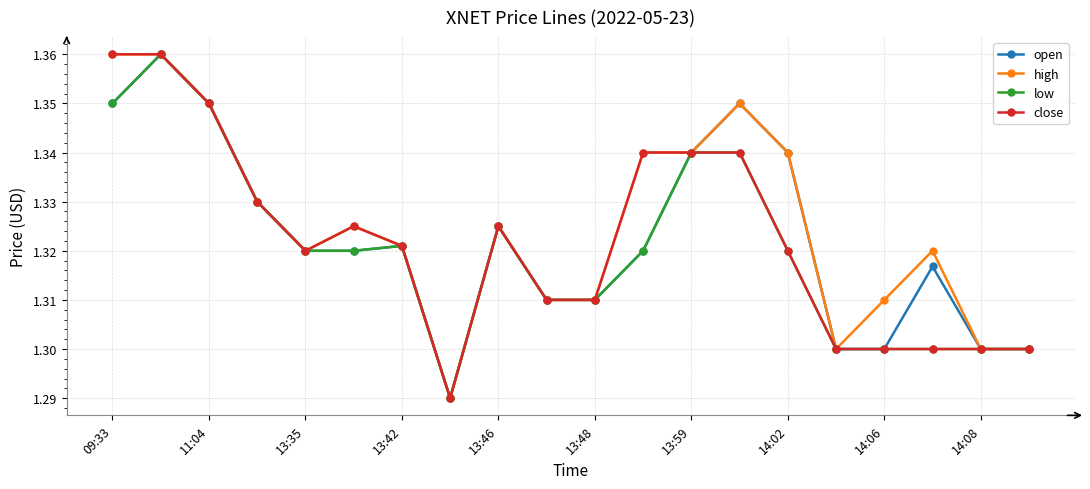

True or false: high has more than 0 points higher than both neighbors.

True